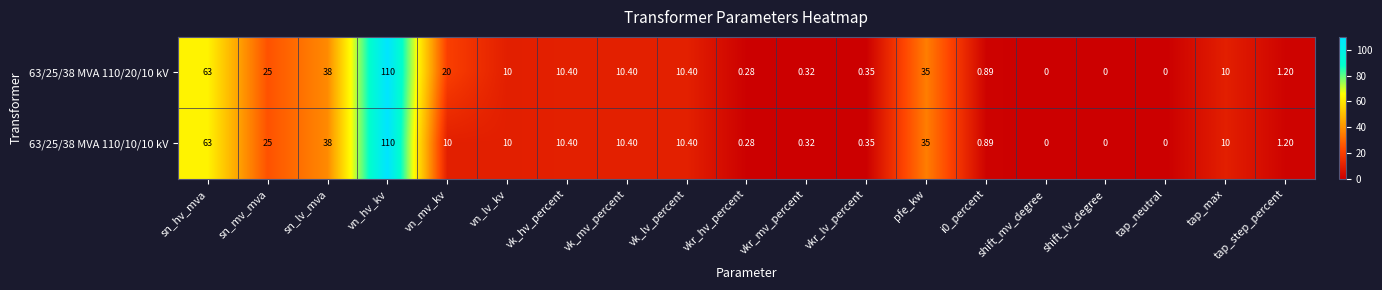

At which category is the sum across all series the highest?

vn_hv_kv